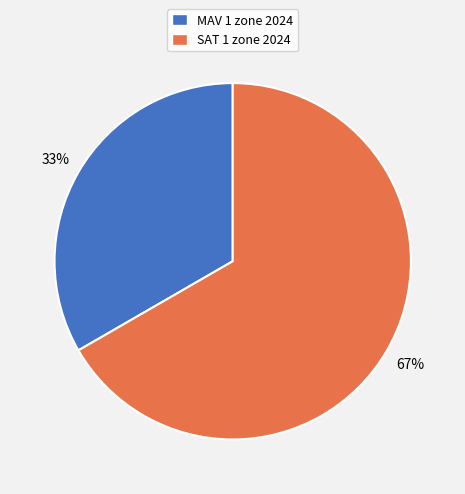

How many slices are in this pie chart?

2